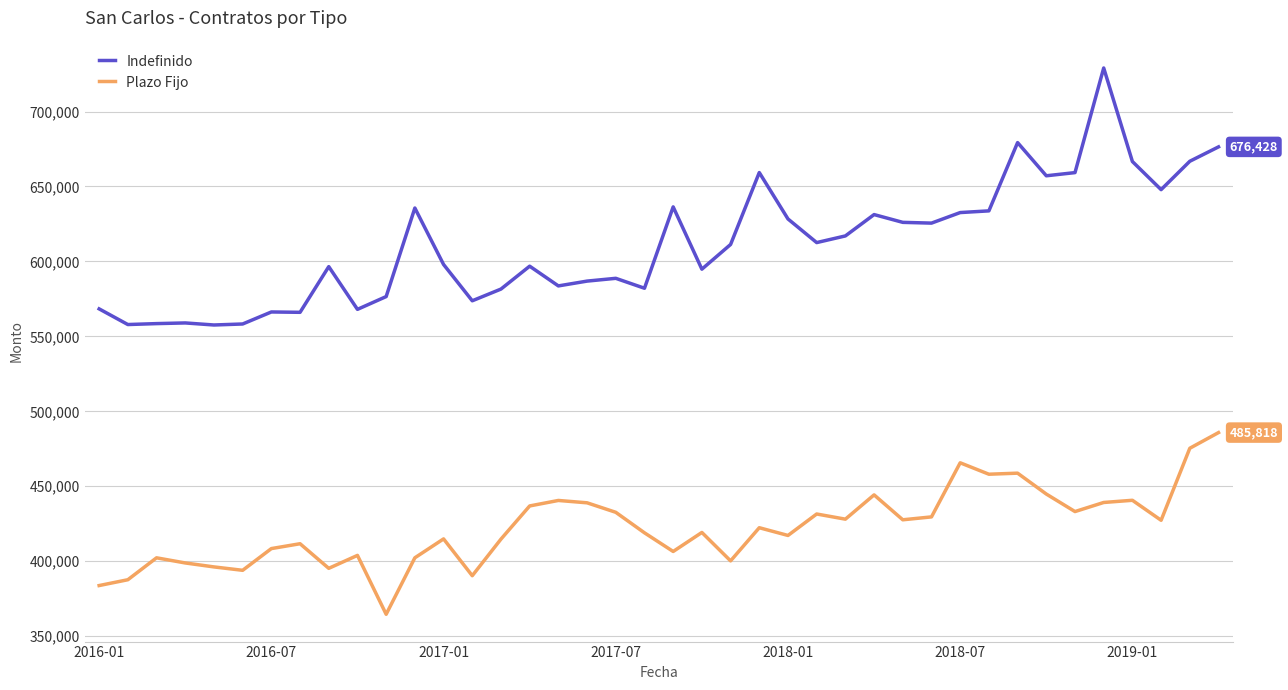

Which series has the largest range (max minus min)?

Indefinido